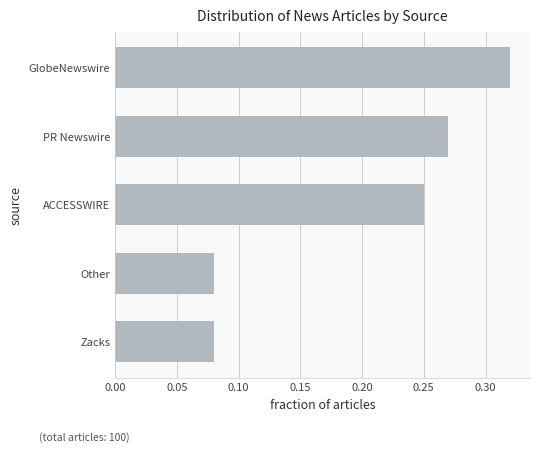

Is it true that the value at GlobeNewswire is 0.1?

False